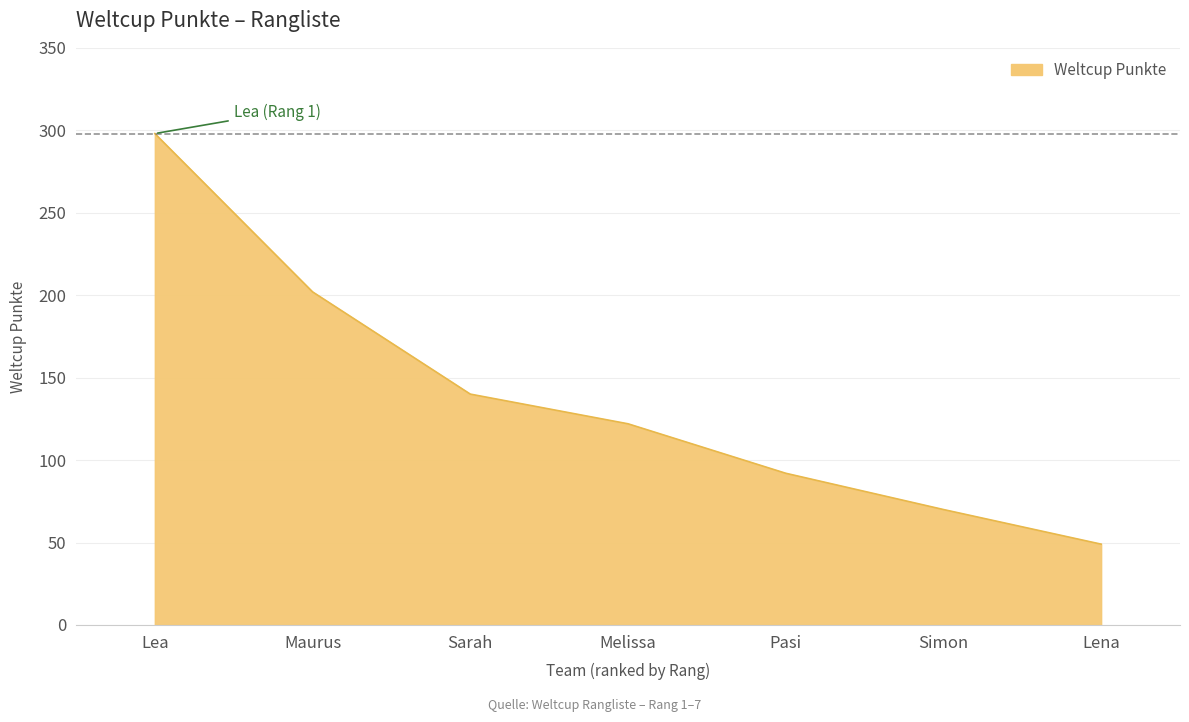

What position from the left is Pasi?

5